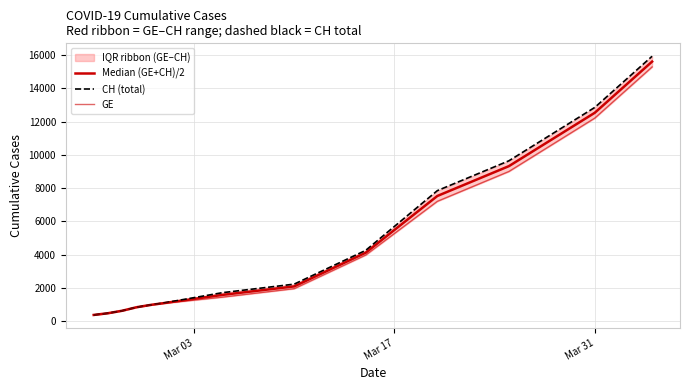

Is the value of CH (total) at 7 greater than the value of GE at 12?

No